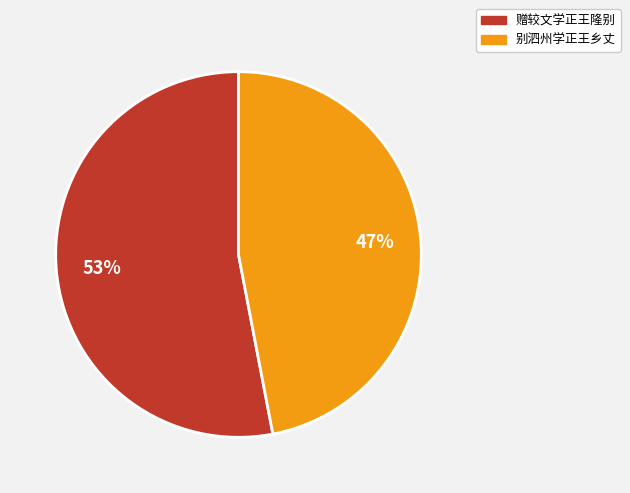

Which slice is the smallest?

别泗州学正王乡丈